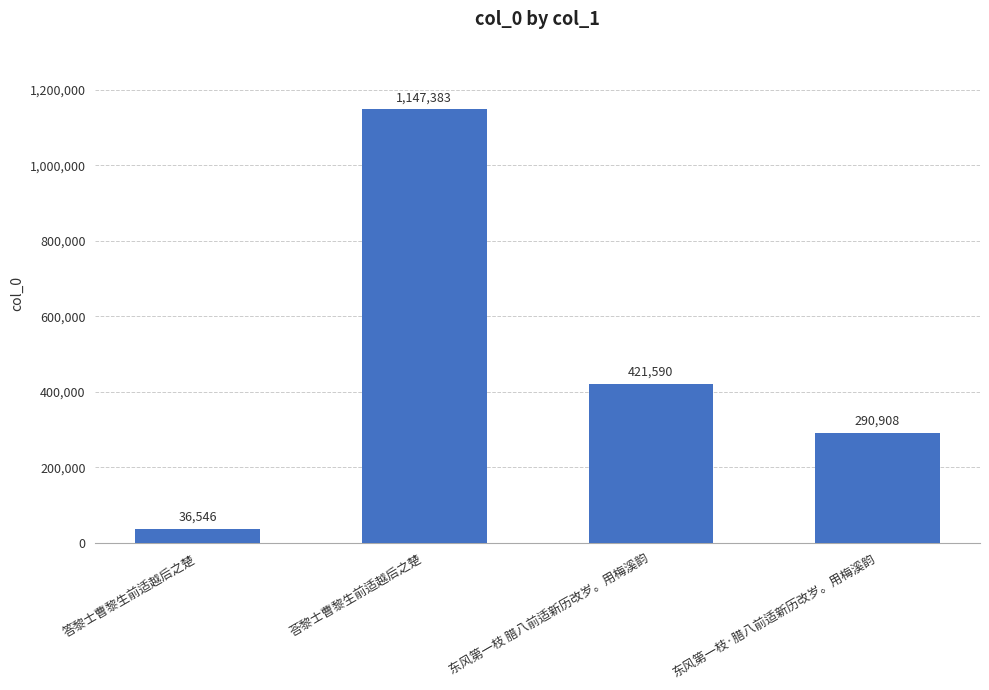

True or false: the data shows 564328 at 东风第一枝 腊八前适新历改岁。用梅溪韵.

False